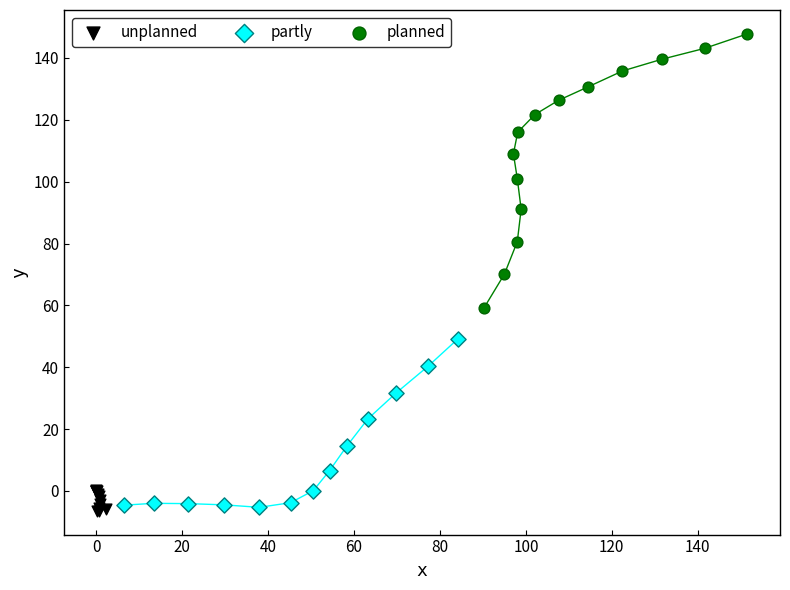

What are all the series names shown in the legend?

unplanned, partly, planned